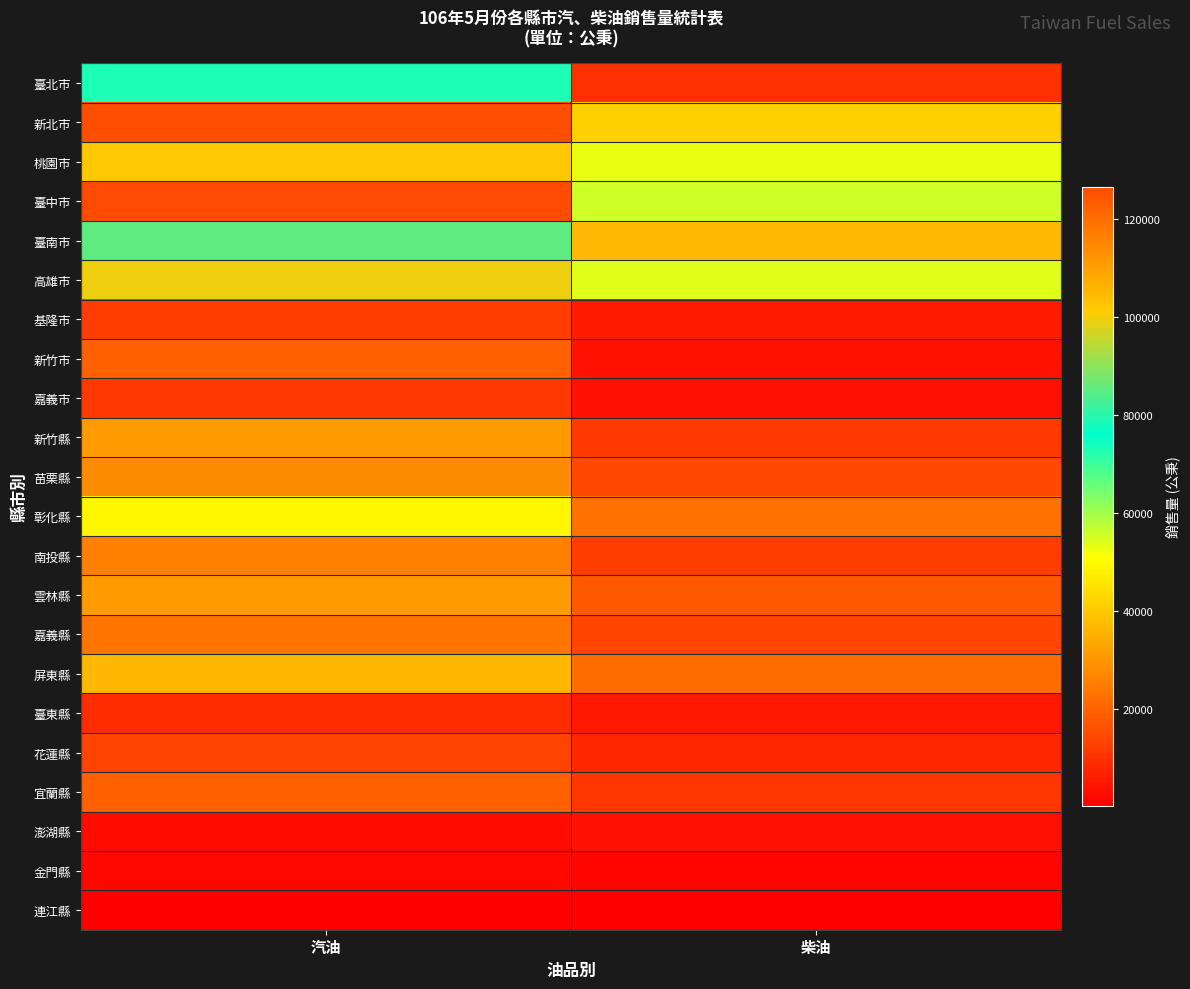

Which series changed the most between 汽油 and 柴油?

新北市